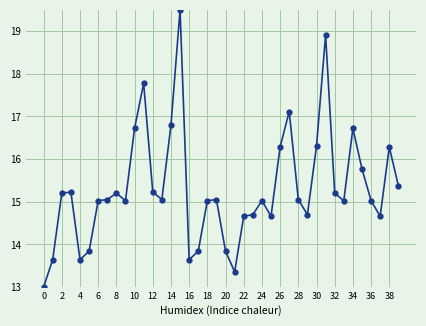

What is the value of the 24th point from the left?

14.7